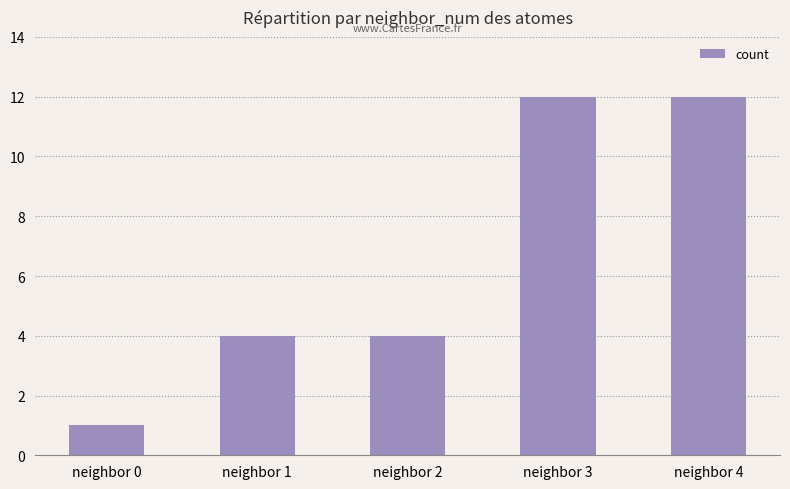

True or false: the data shows 1 at neighbor 0.

True